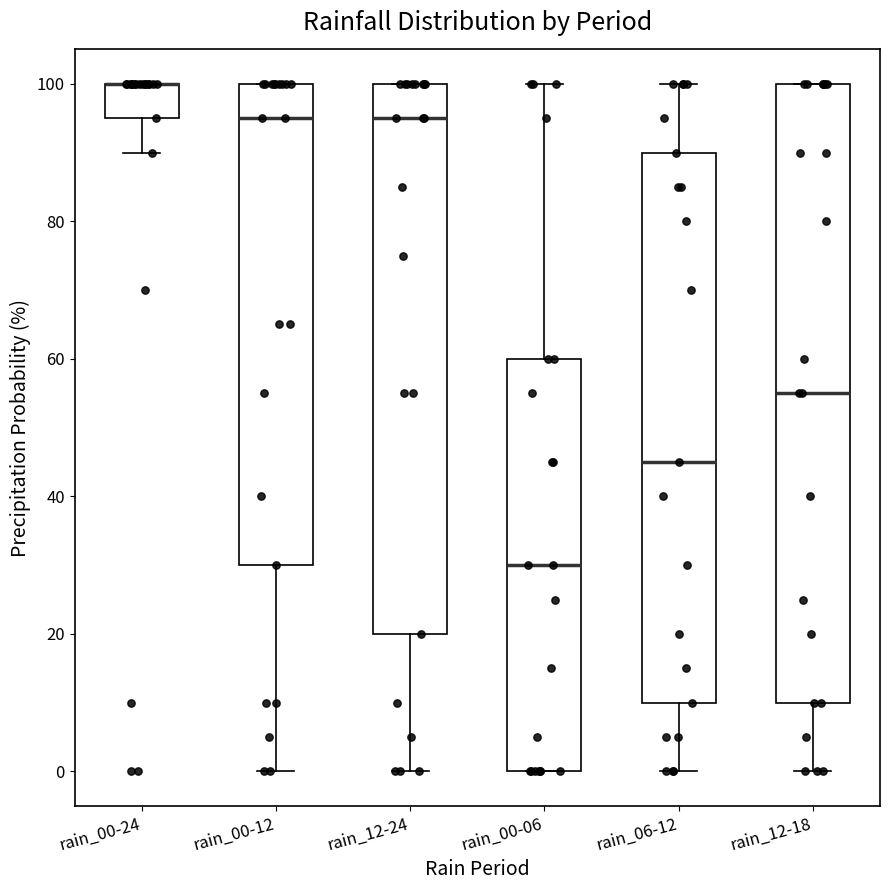

Reading left to right, transcribe this box plot: for each box, give where its median line is, the range the box spans, and where its two whiskers end, as read against the y-axis. The values are not printed on the chart, so give them approximately, as read against the axis.

rain_00-24: median 100 (drawn on the box's upper edge), box 96 to 100, whiskers 90 to 100
rain_00-12: median 96, box 30 to 100, whiskers 0 to 100
rain_12-24: median 96, box 20 to 100, whiskers 0 to 100
rain_00-06: median 30, box 0 to 60, whiskers 0 to 100
rain_06-12: median 46, box 10 to 90, whiskers 0 to 100
rain_12-18: median 56, box 10 to 100, whiskers 0 to 100